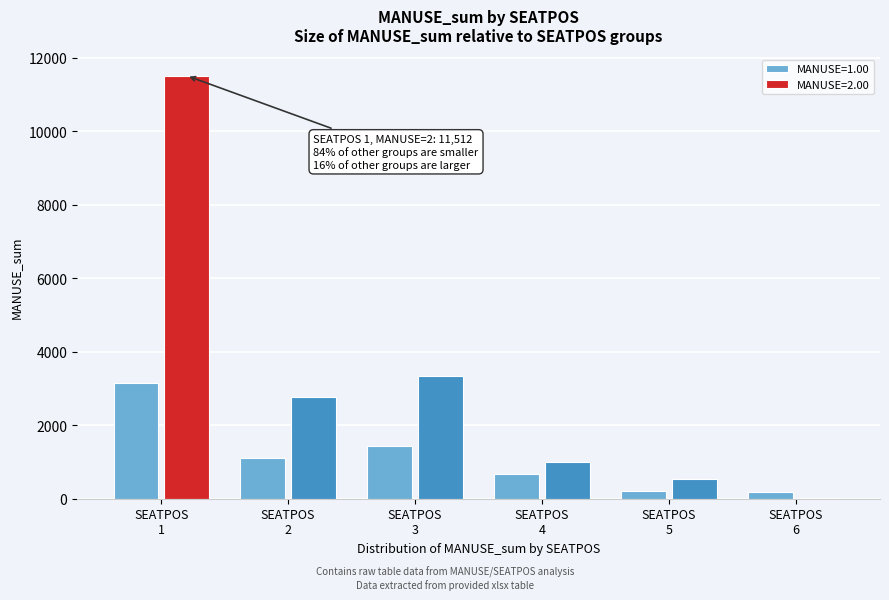

What is the maximum value shown in the chart?

11512